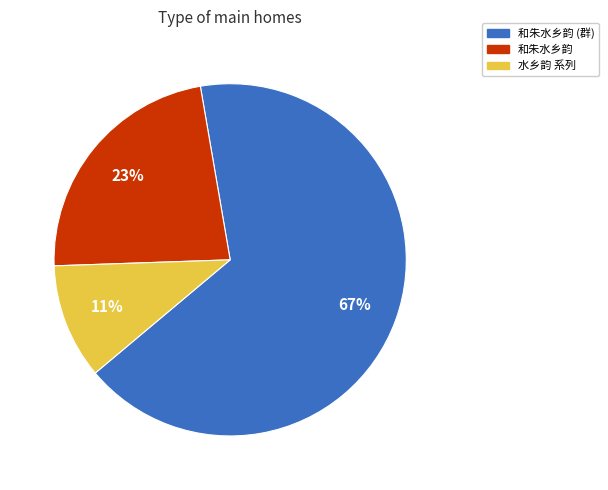

Is there a majority slice in this chart?

Yes